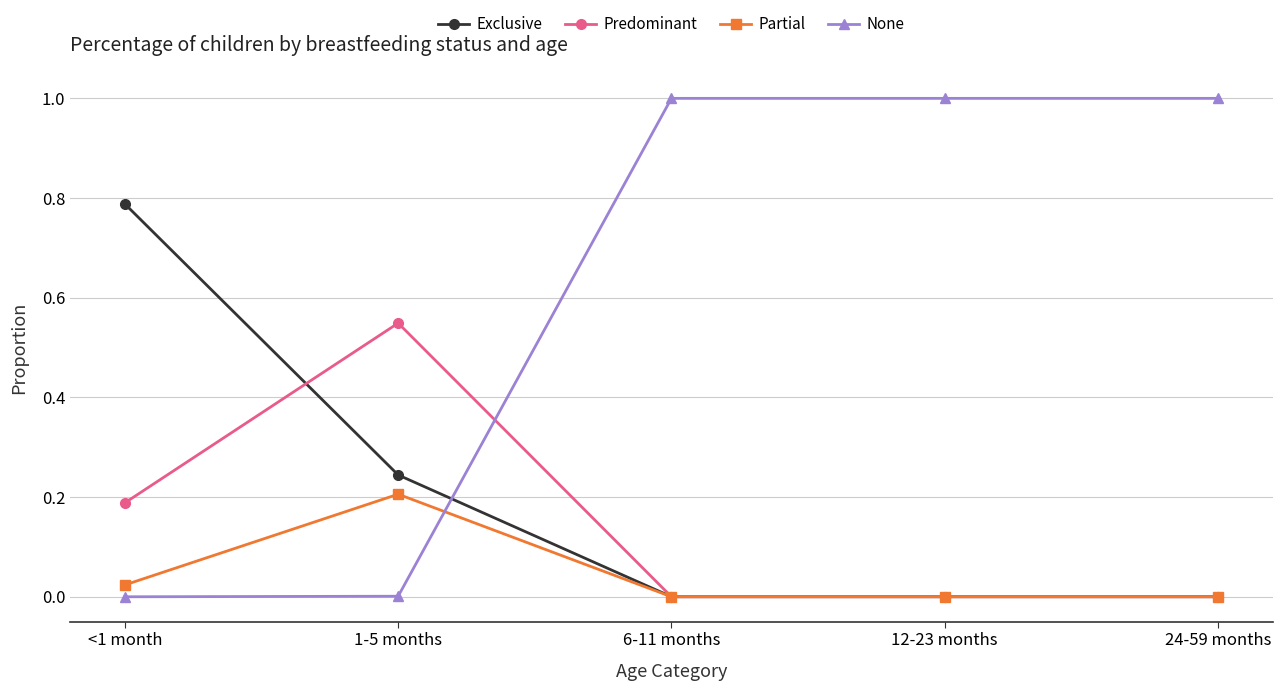

What is the label of the 1st point from the left?

<1 month